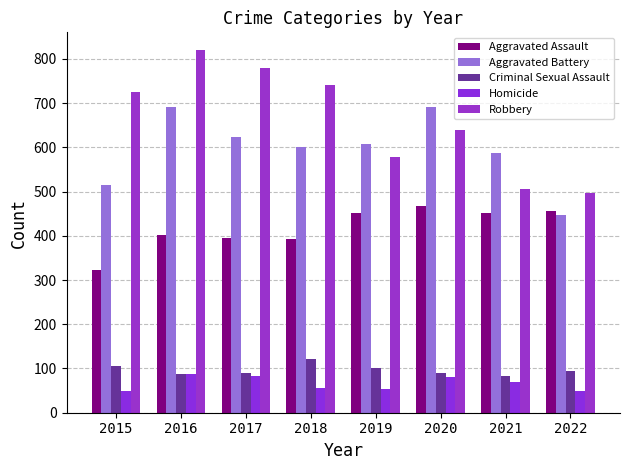

What is the average value of the Aggravated Assault series?

418